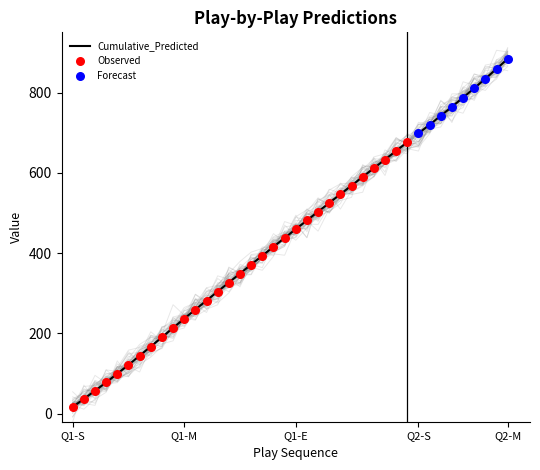

Which series reaches the maximum Y coordinate?

Cumulative_Predicted